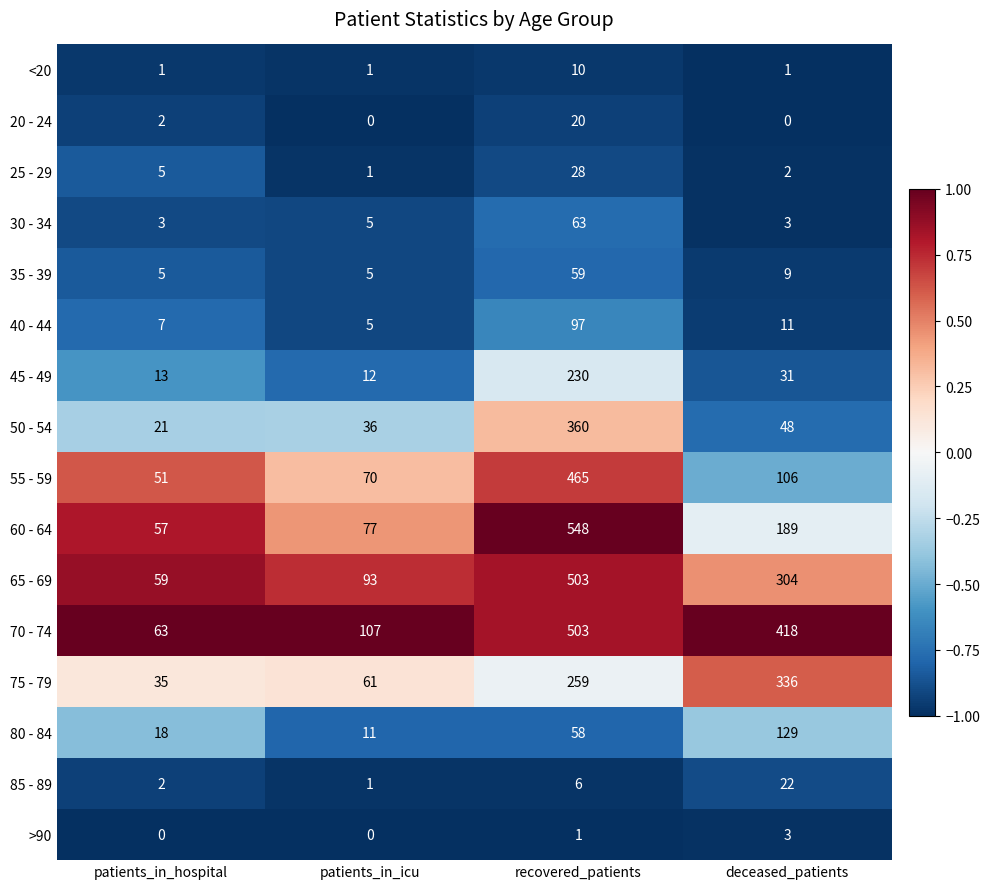

What is the greatest value displayed?

548